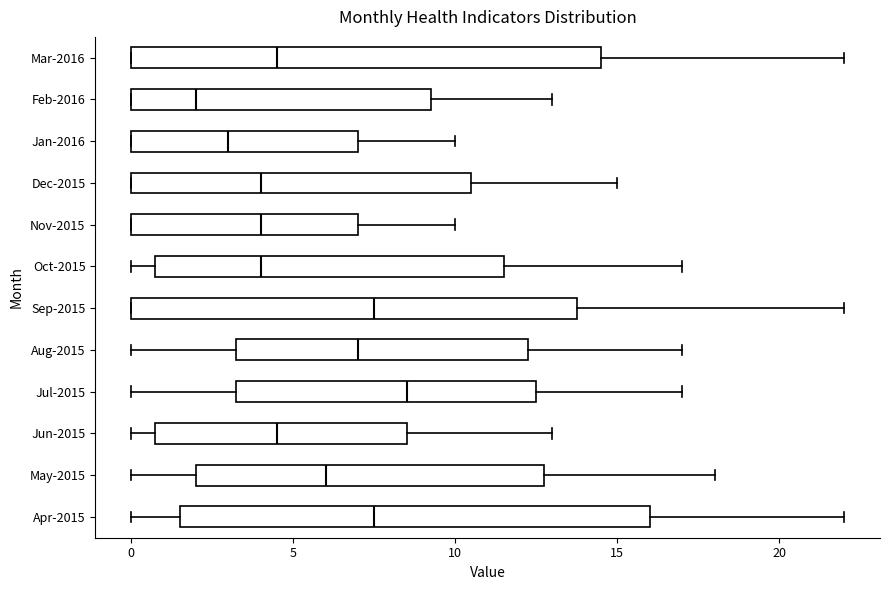

Reading bottom to top, read every box against the x-axis: the position of its median line, the range the box covers, and the ends of its whiskers. The values are not printed on the chart, so give them approximately, as read against the axis.

Apr-2015: median 7.5, box 1.5 to 16.0, whiskers 0.0 to 22.0
May-2015: median 6.0, box 2.0 to 13.0, whiskers 0.0 to 18.0
Jun-2015: median 4.5, box 1.0 to 8.5, whiskers 0.0 to 13.0
Jul-2015: median 8.5, box 3.5 to 12.5, whiskers 0.0 to 17.0
Aug-2015: median 7.0, box 3.5 to 12.5, whiskers 0.0 to 17.0
Sep-2015: median 7.5, box 0.0 to 14.0, whiskers 0.0 to 22.0
Oct-2015: median 4.0, box 1.0 to 11.5, whiskers 0.0 to 17.0
Nov-2015: median 4.0, box 0.0 to 7.0, whiskers 0.0 to 10.0
Dec-2015: median 4.0, box 0.0 to 10.5, whiskers 0.0 to 15.0
Jan-2016: median 3.0, box 0.0 to 7.0, whiskers 0.0 to 10.0
Feb-2016: median 2.0, box 0.0 to 9.5, whiskers 0.0 to 13.0
Mar-2016: median 4.5, box 0.0 to 14.5, whiskers 0.0 to 22.0